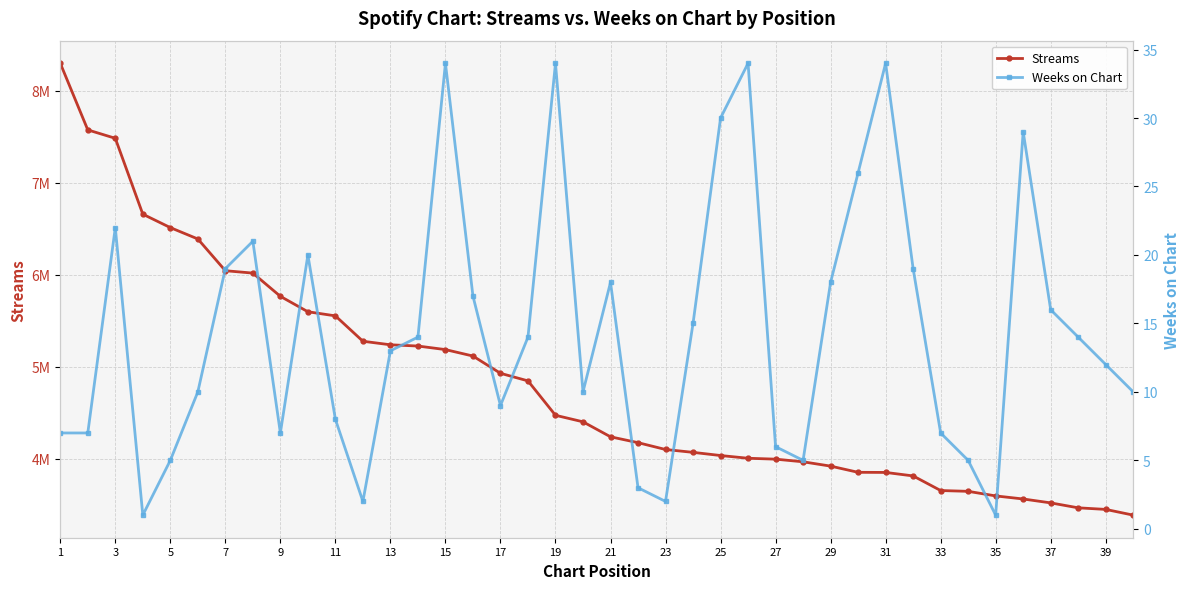

What is the sum of all Weeks on Chart values?

578